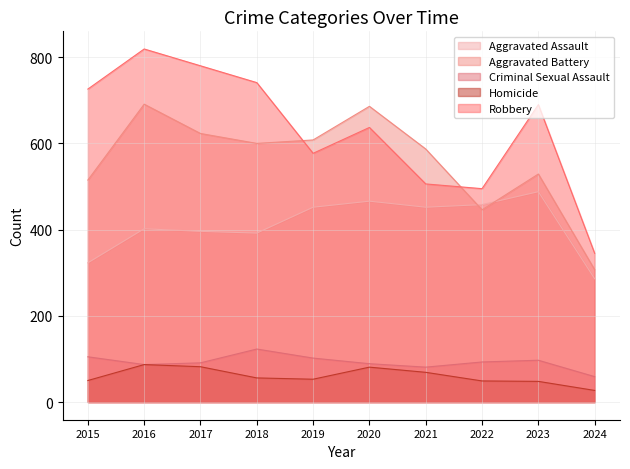

What is the average value of the Homicide series?

60